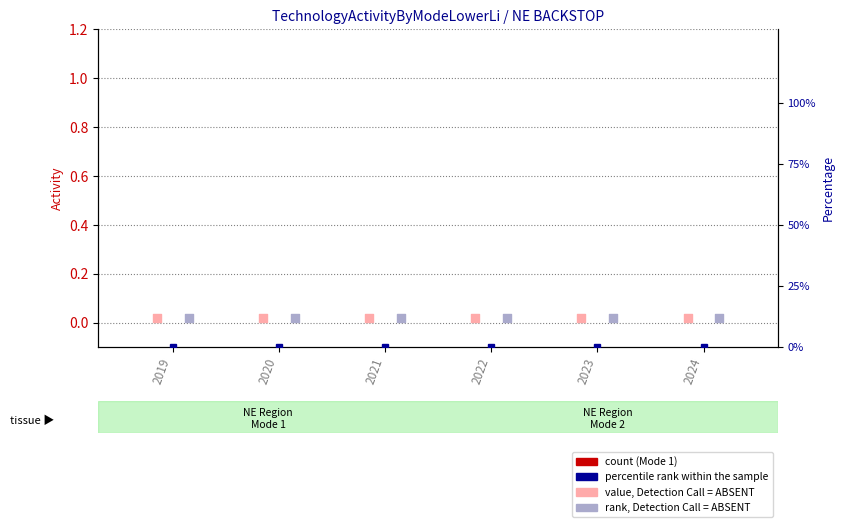

At how many categories does at least one series exceed 0?

6